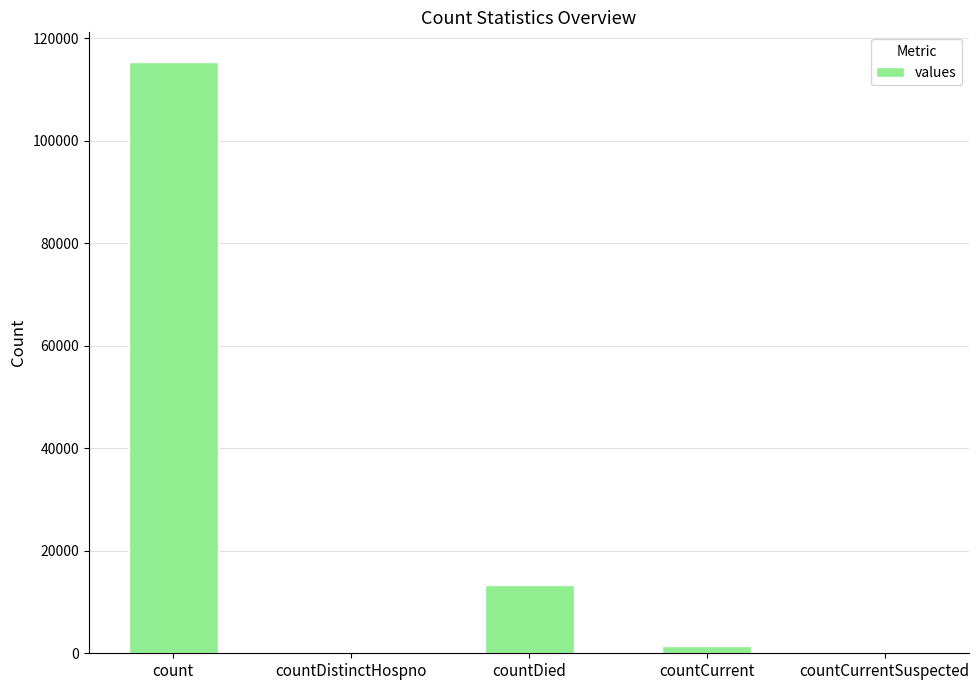

How many series are shown in this chart?

1